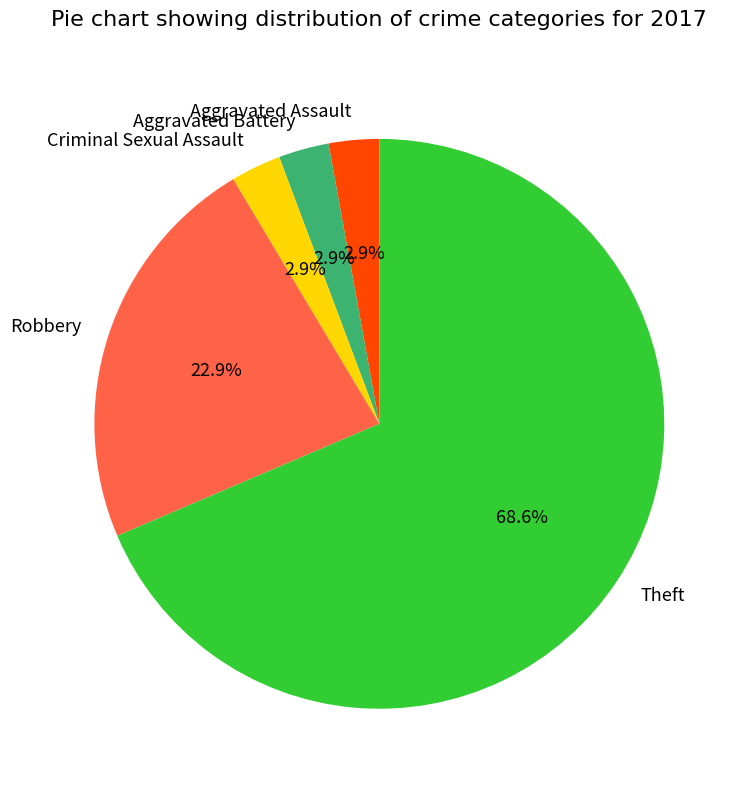

What percentage is the Aggravated Assault slice, to the nearest percent?

3%